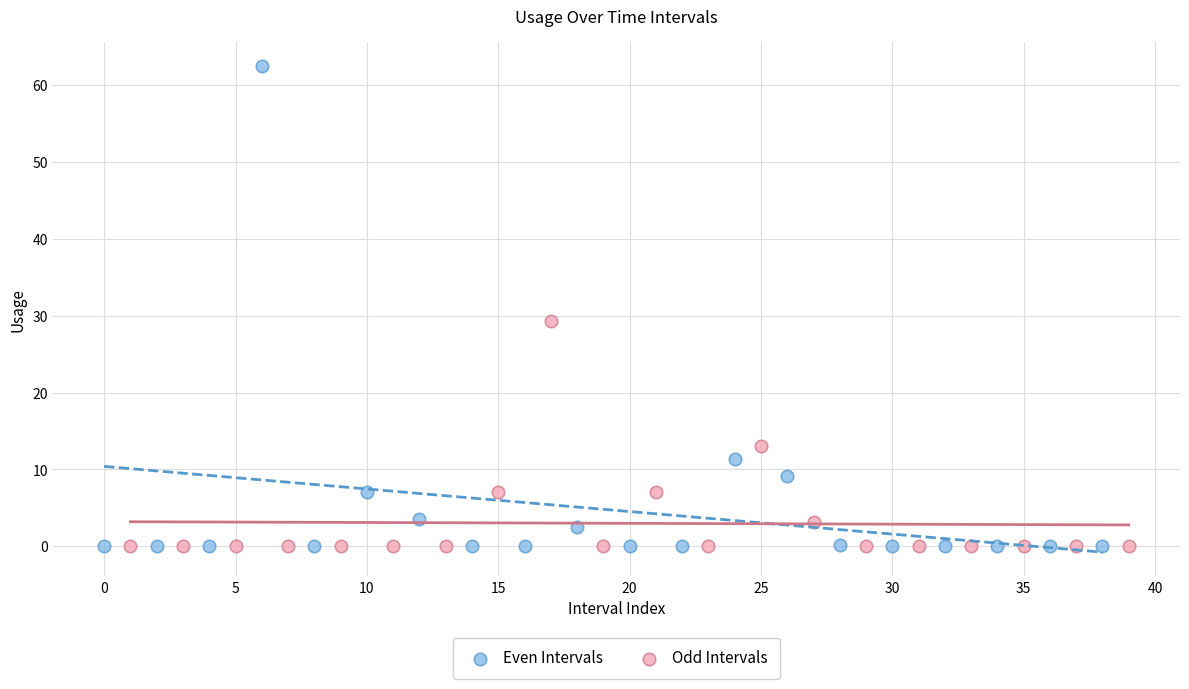

Which series has the widest spread of Y values?

Even Intervals